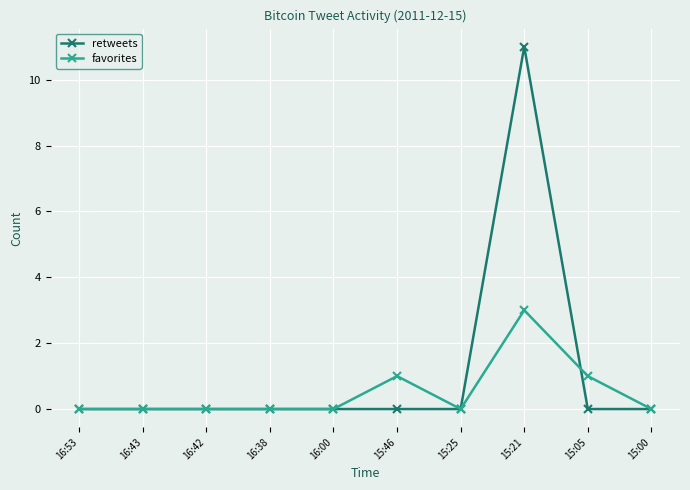

Rank the series by their average value, from highest to lowest.

retweets, favorites